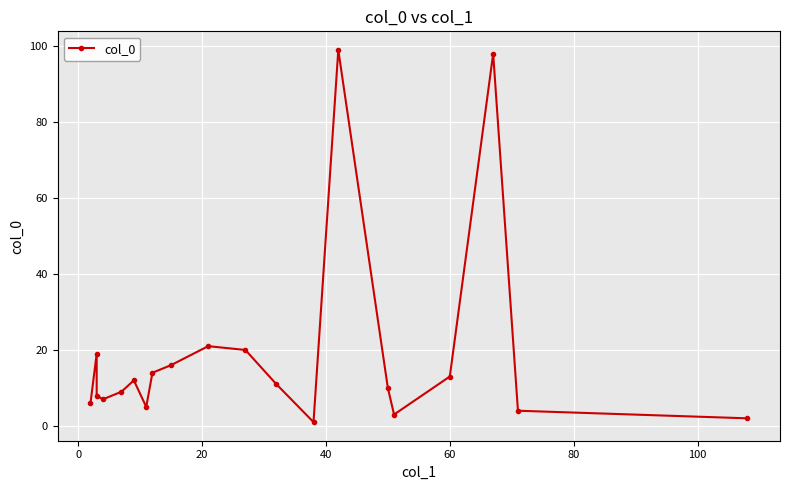

Reading left to right, what are all the values shown in this chart?

6	19	8	7	9	12	5	14	16	21	20	11	1	99	10	3	13	98	4	2